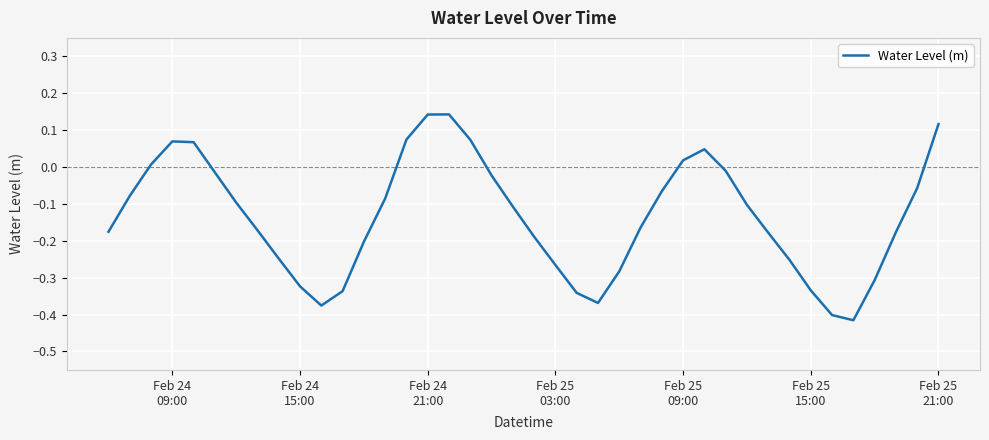

What is the difference between the maximum and minimum values?

0.6